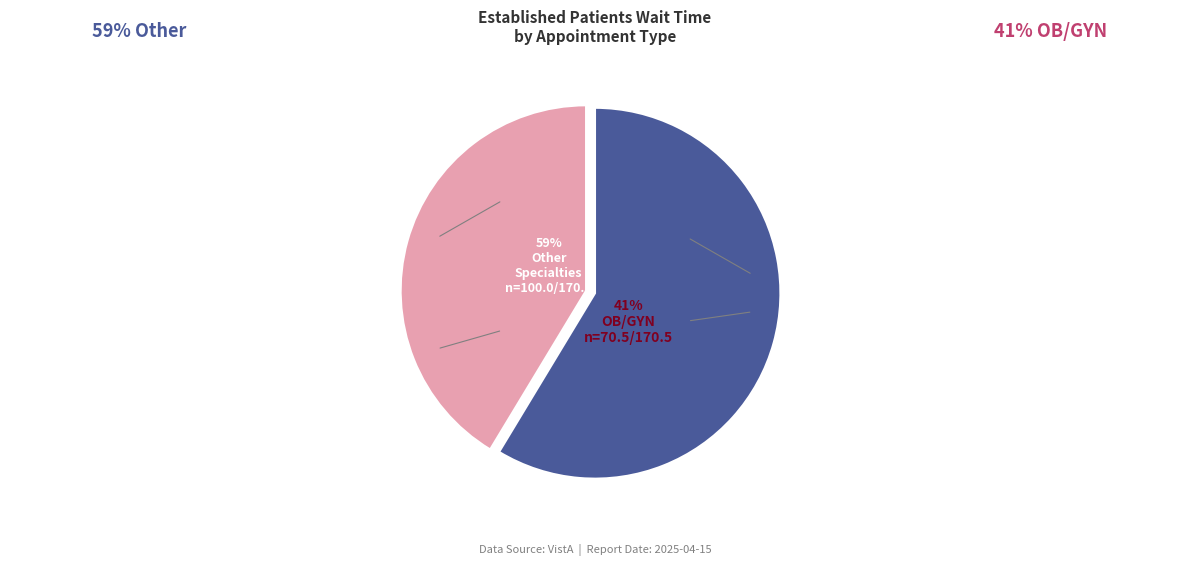

Is there a majority slice in this chart?

No